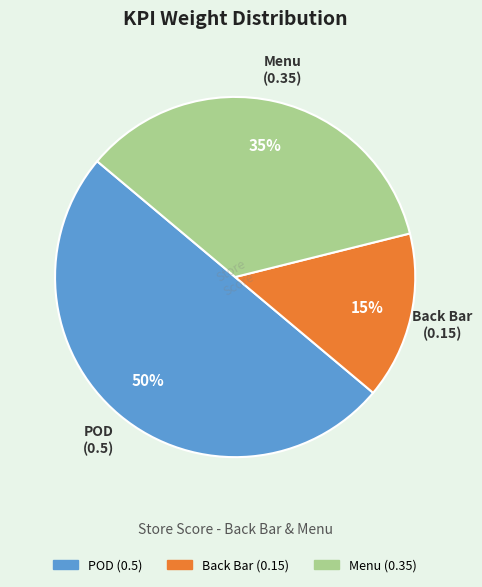

To the nearest percent, what is the difference between the Back Bar and Menu slice percentages?

20%